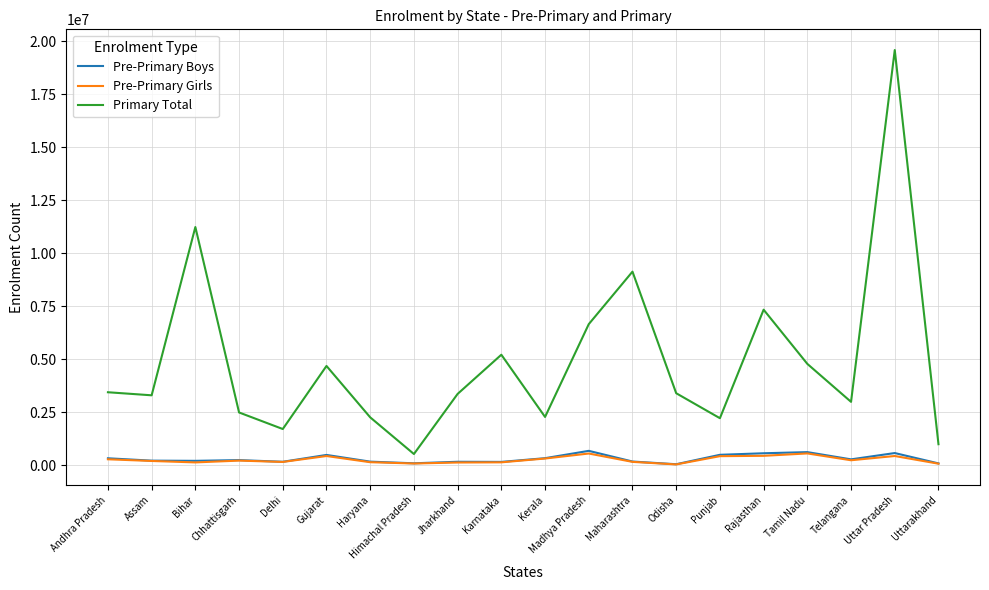

What is the maximum value for Primary Total?

19580860